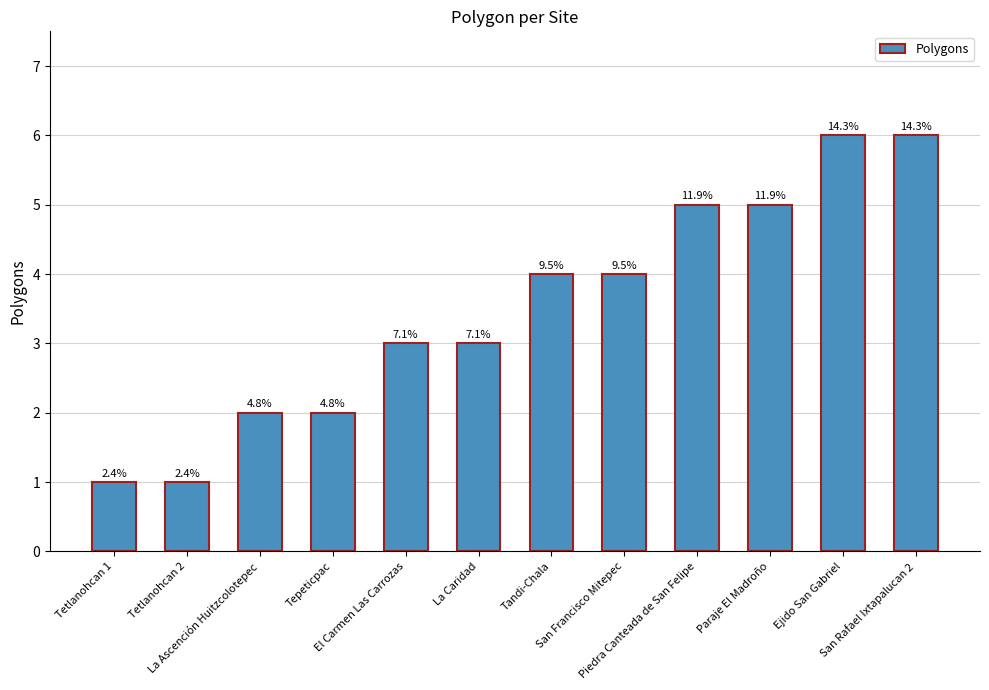

What is the maximum value shown in the chart?

6